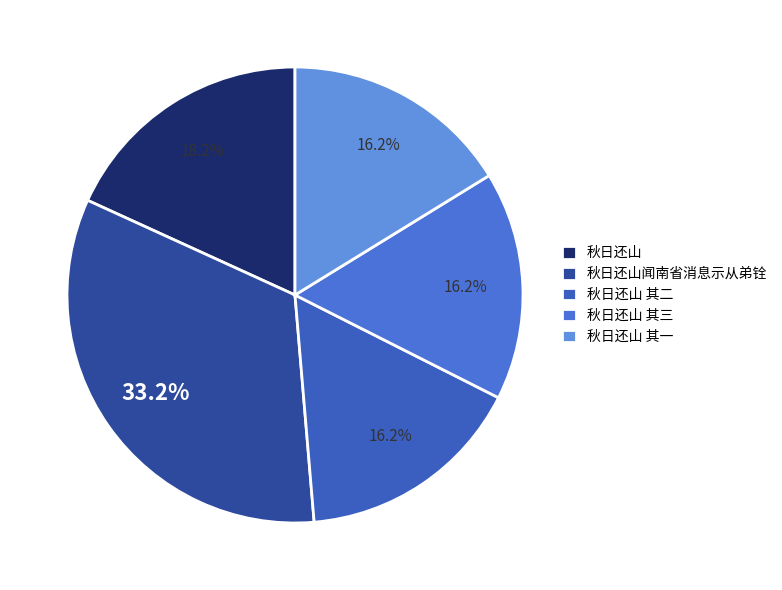

How many slices are in this pie chart?

5